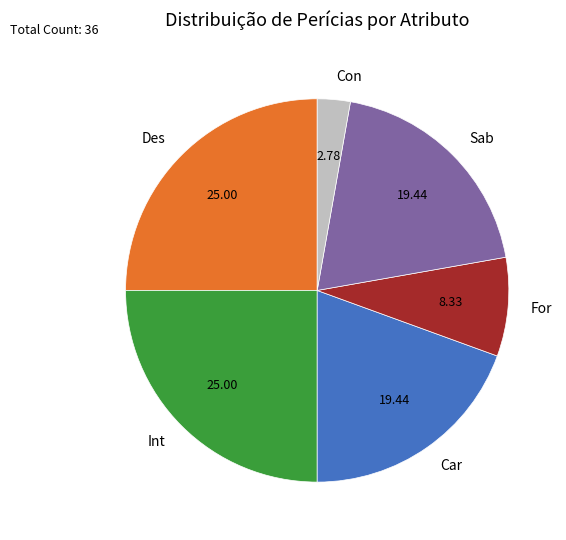

Which has a higher value, Sab or Des?

Des